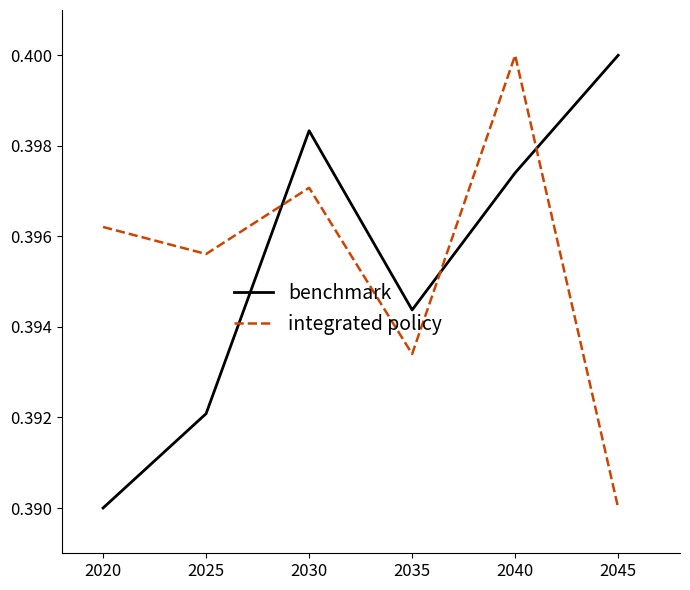

What is the total value across all series at 2045?

0.8